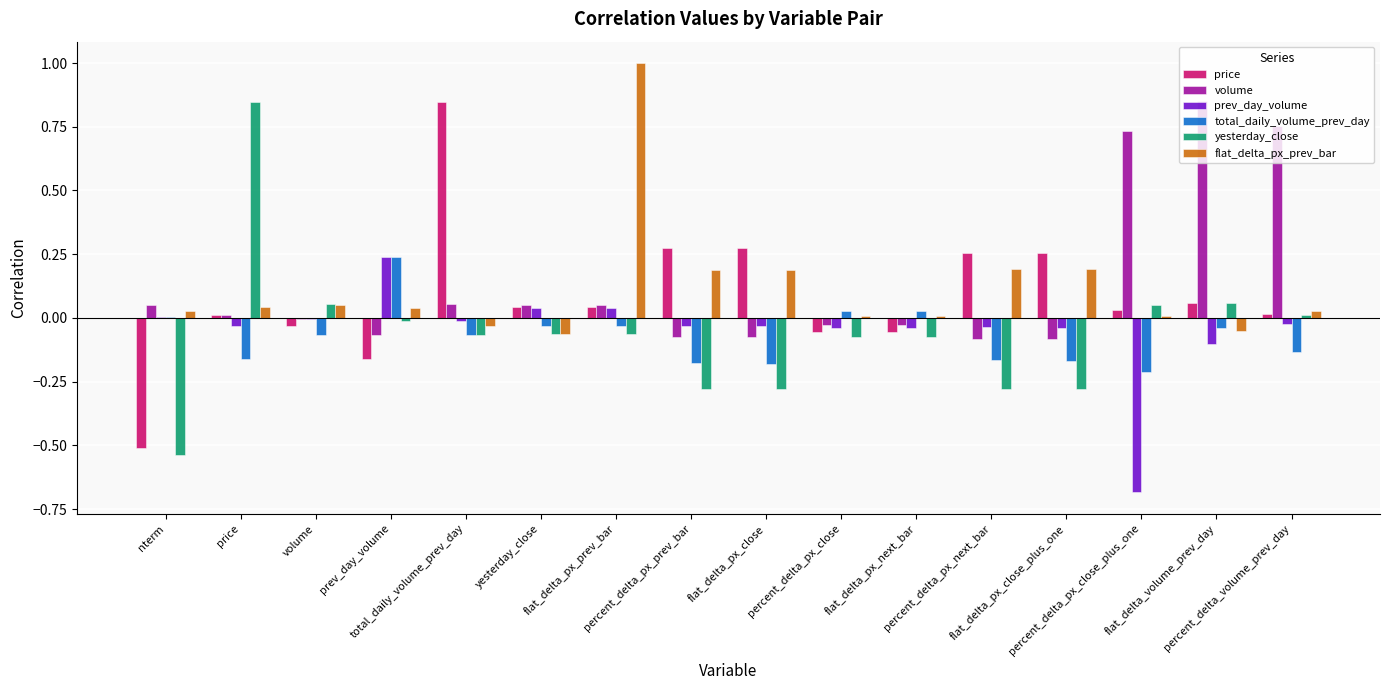

What is the maximum value shown in the chart?

1.0